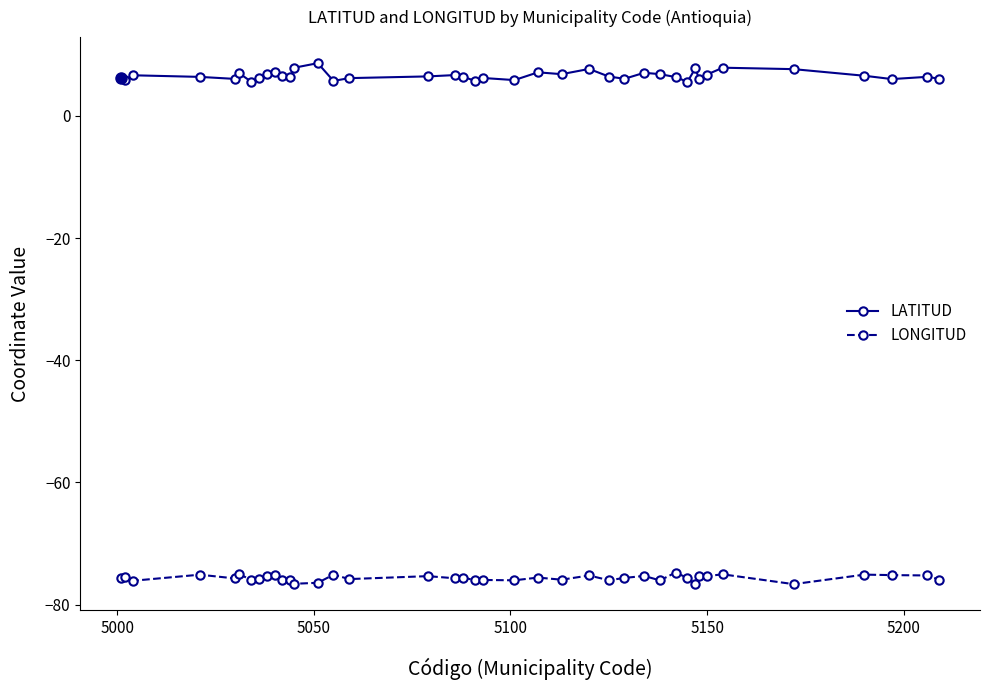

What is the highest value of the LATITUD series?

8.6